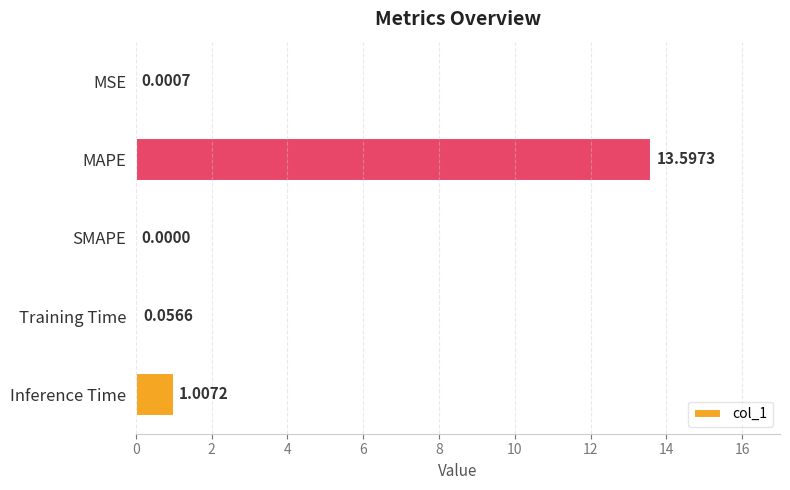

What is the sum of the values at Training Time and Inference Time?

1.1